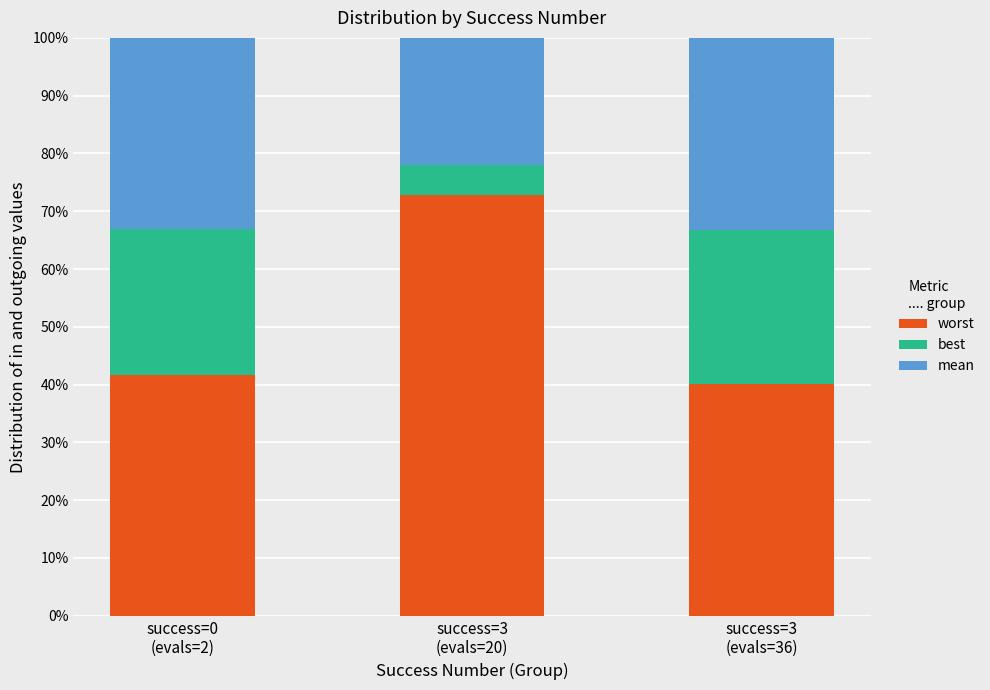

What is the value of the worst bar at the 3rd from the left?

0.4